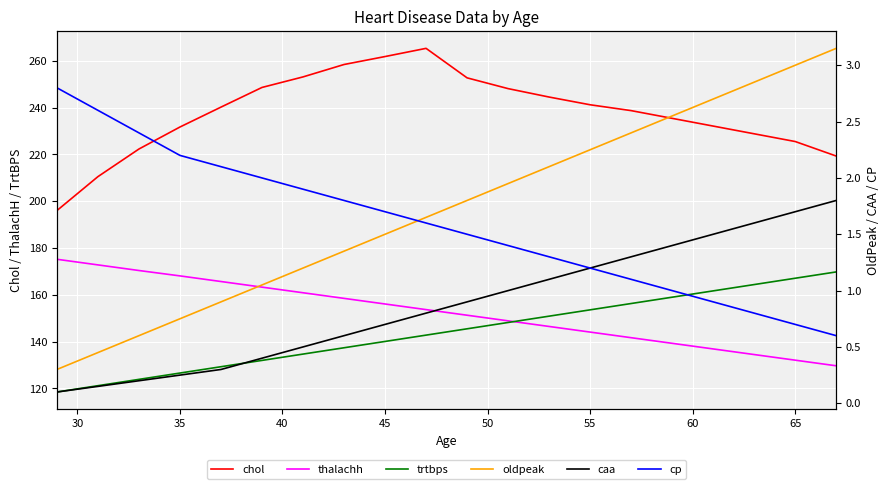

What is the minimum value for thalachh?

129.7